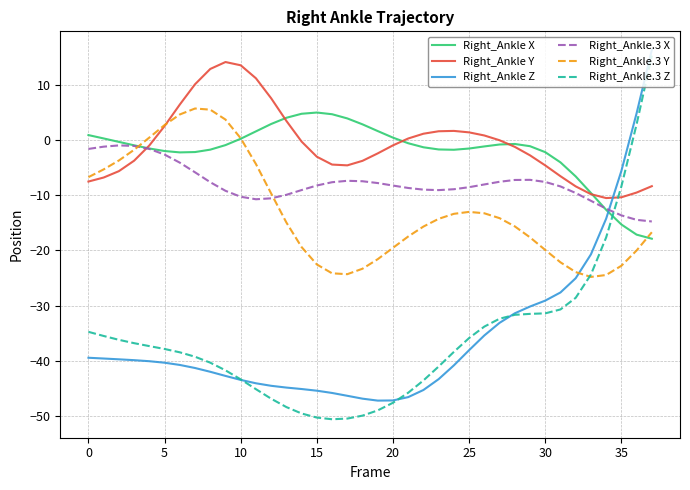

Which series has the largest range (max minus min)?

Right_Ankle.3 Z